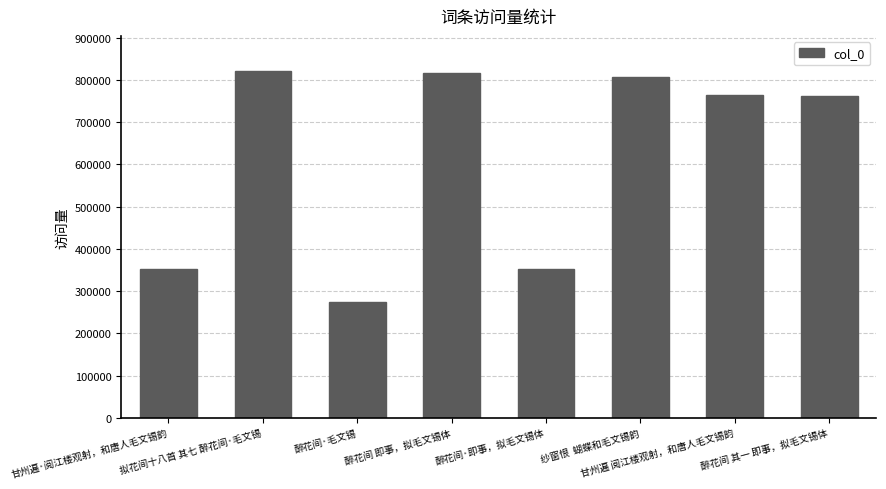

Is it true that the value at 醉花间·毛文锡 is 408105?

False